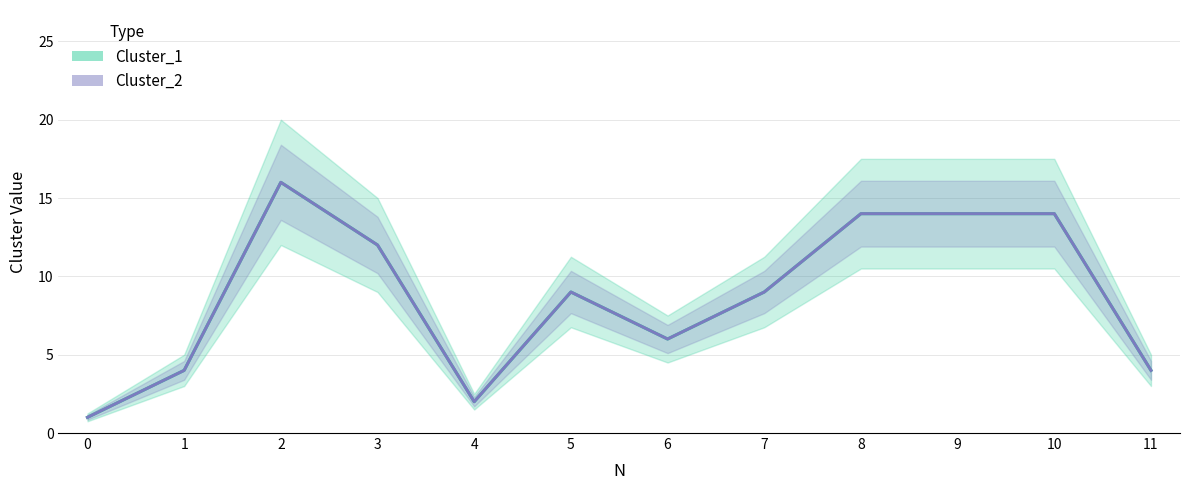

Count the number of data series in this chart.

2